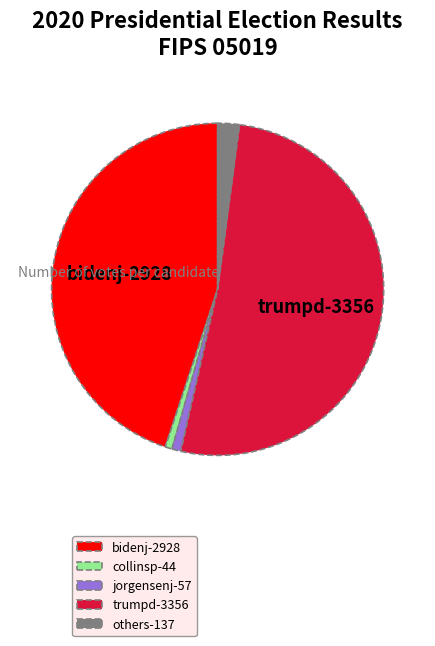

What is the ratio of the value at trumpd-3356 to the value at others-137?

24.5